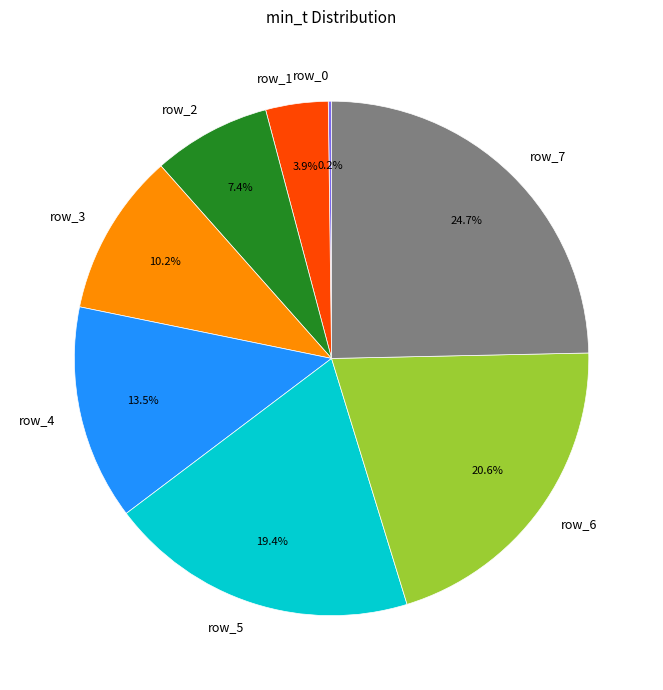

Combined, do row_4 and row_1 account for over 50%?

No